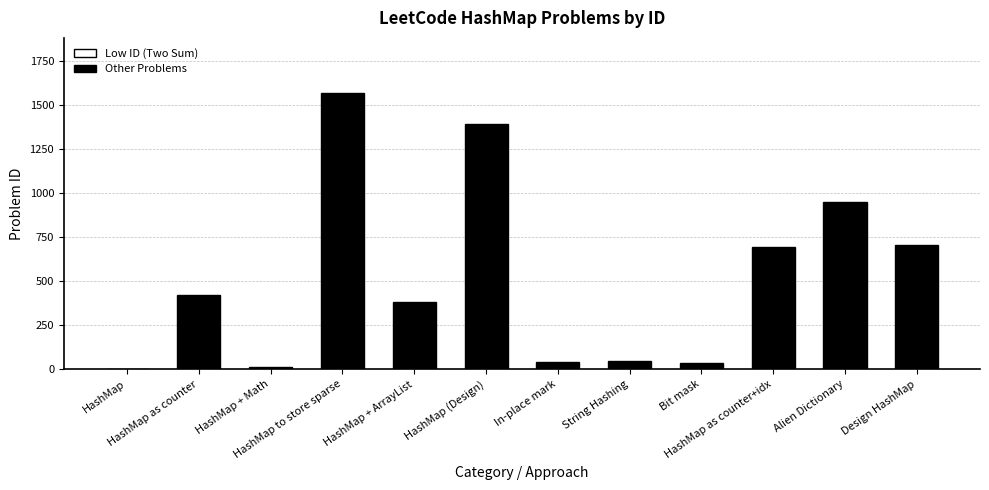

Which label corresponds to the largest value in the chart?

HashMap to store sparse